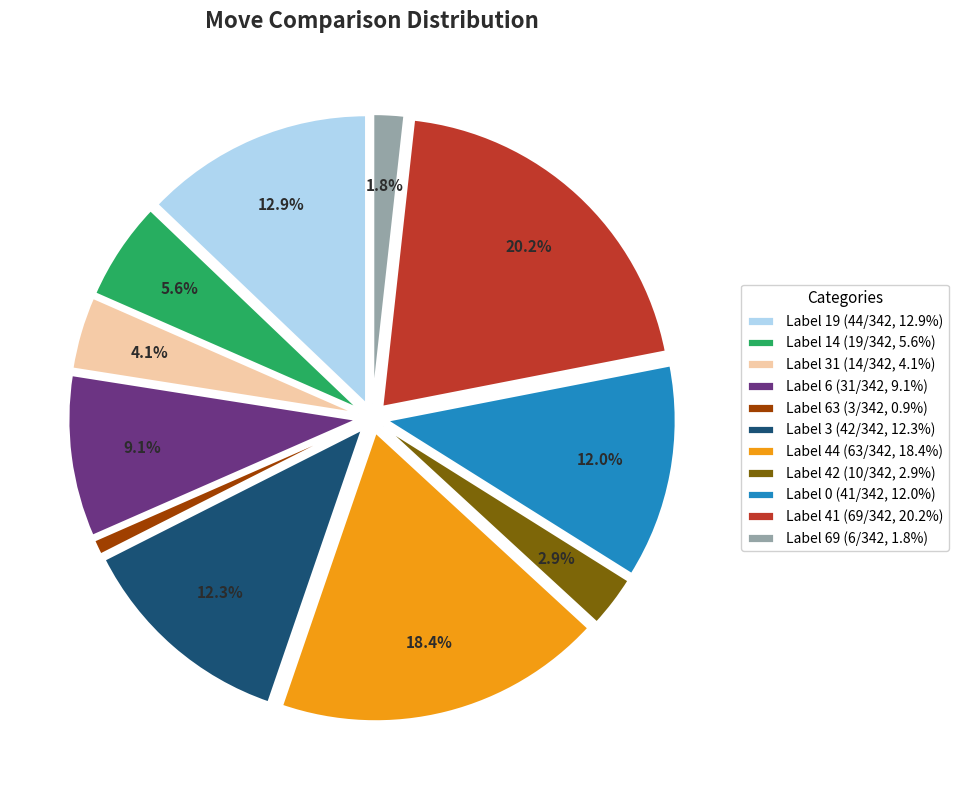

Do Label 44 (63/342, 18.4%) and Label 41 (69/342, 20.2%) together represent more than half of the pie?

No